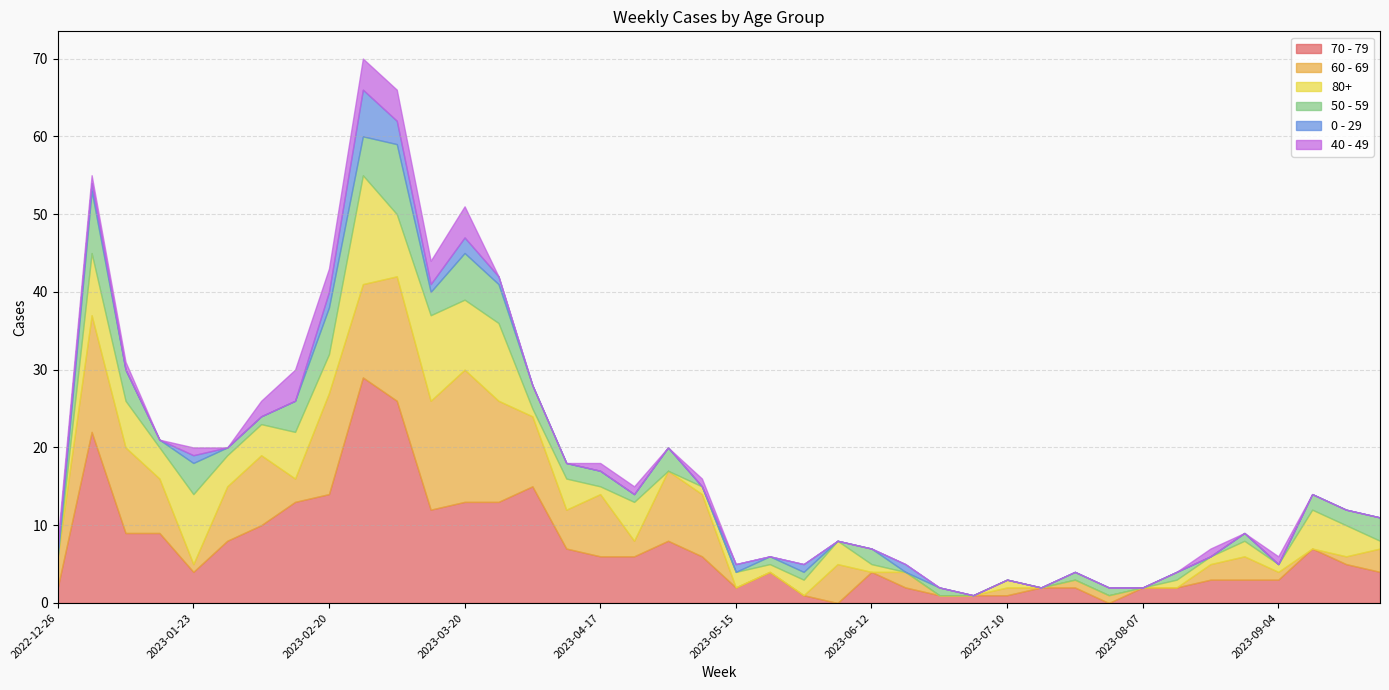

Which series changed the most between 2023-07-03 and 2023-07-31?

70 - 79